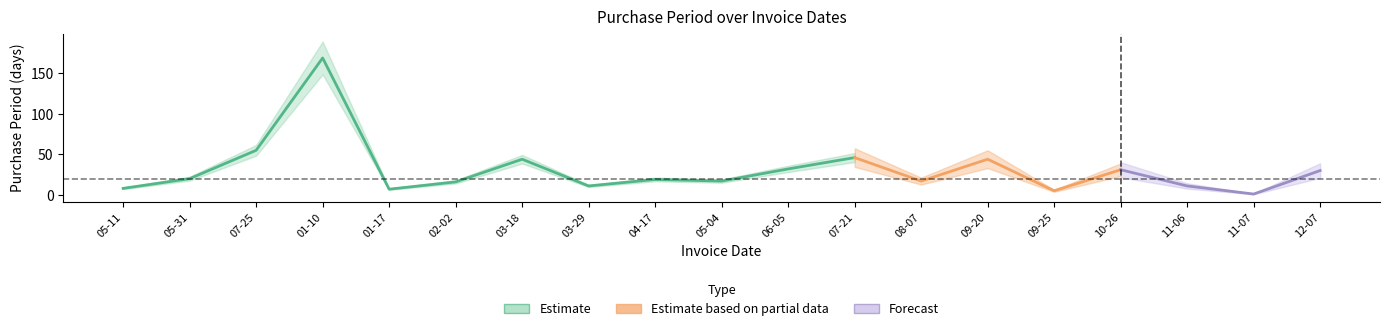

Reading left to right, transcribe all the data shown in this chart.

2016-05-11=8	2016-05-31=20	2016-07-25=55	2017-01-10=169	2017-01-17=7	2017-02-02=16	2017-03-18=44	2017-03-29=11	2017-04-17=19	2017-05-04=17	2017-06-05=32	2017-07-21=46	2017-08-07=17	2017-09-20=44	2017-09-25=5	2017-10-26=31	2017-11-06=11	2017-11-07=1	2017-12-07=30